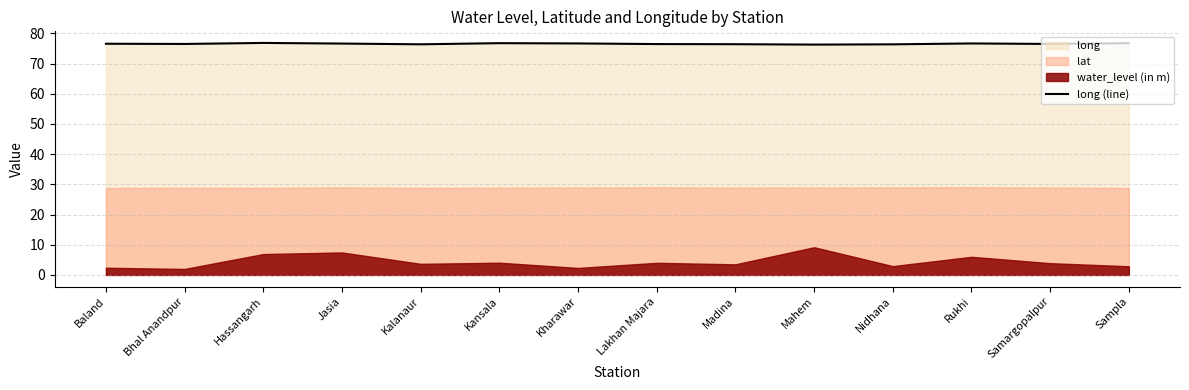

The value at Kharawar is 76.7. True or false?

True